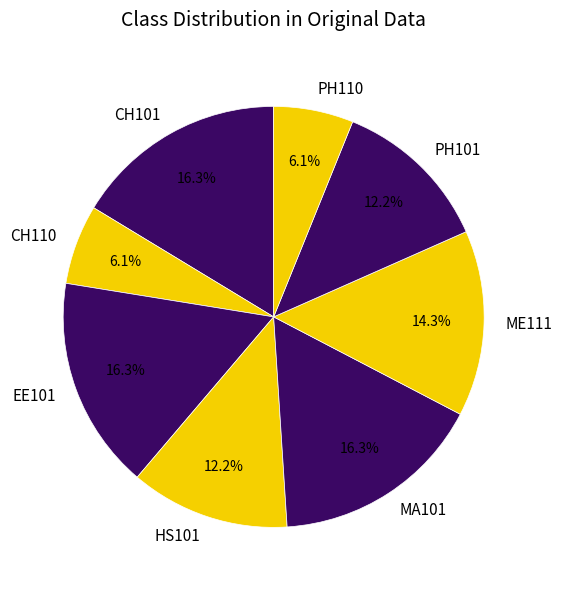

To the nearest percent, what is the difference between the HS101 and MA101 slice percentages?

4%